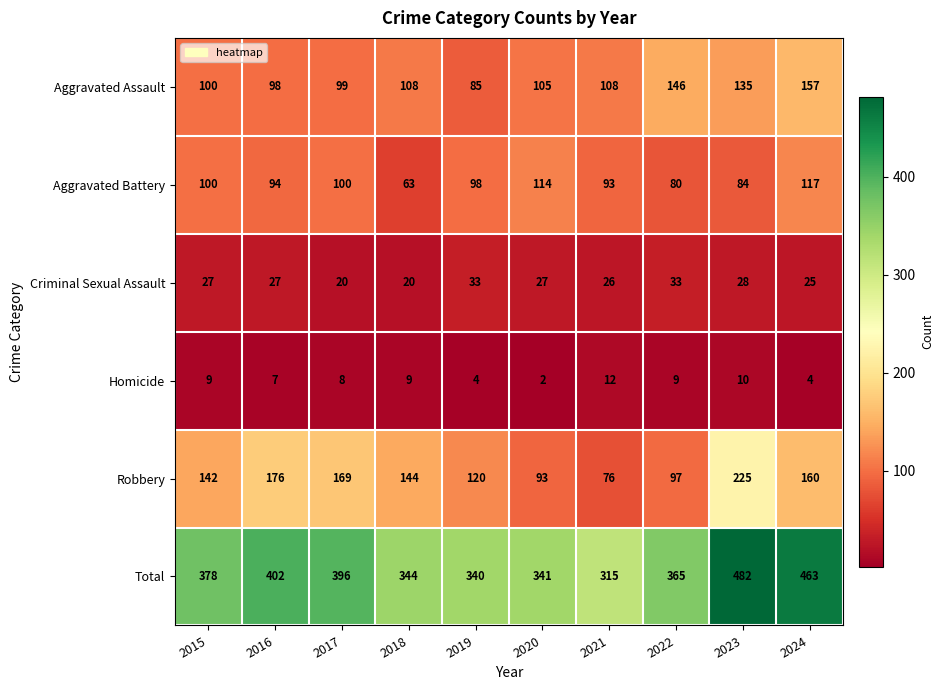

At which category does the chart reach its peak across all series?

2023